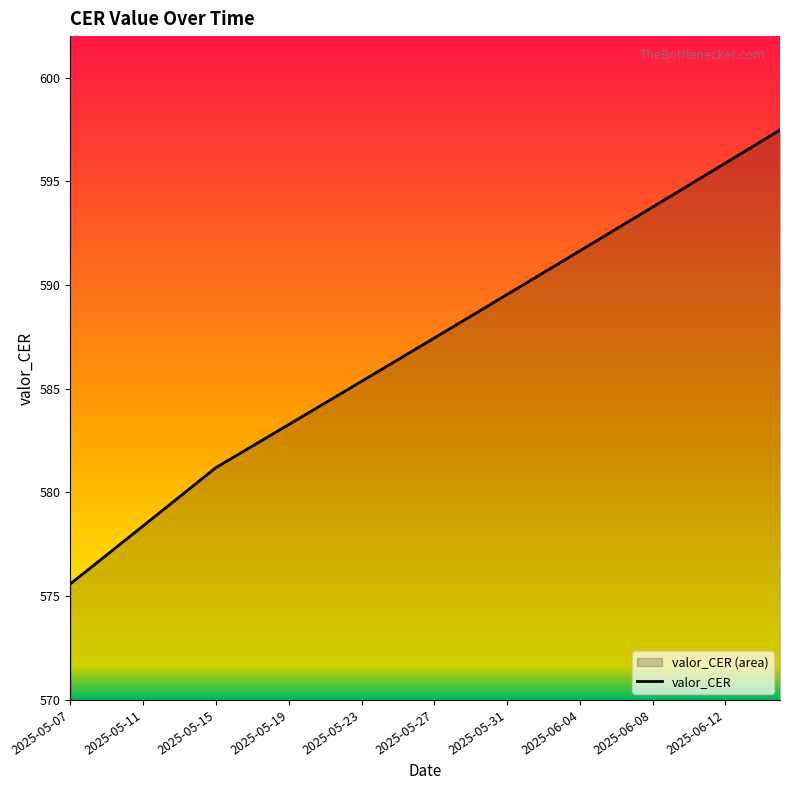

How many distinct data groups are displayed?

1